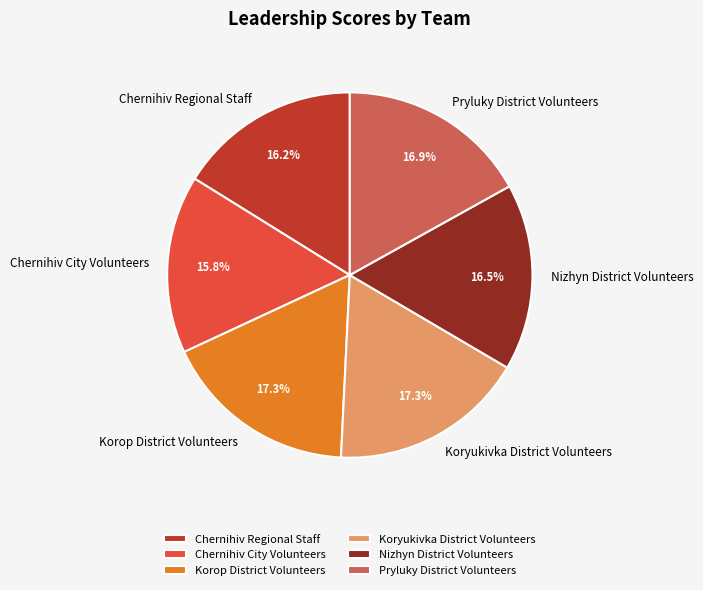

What percentage is the Pryluky District Volunteers slice, to the nearest percent?

17%